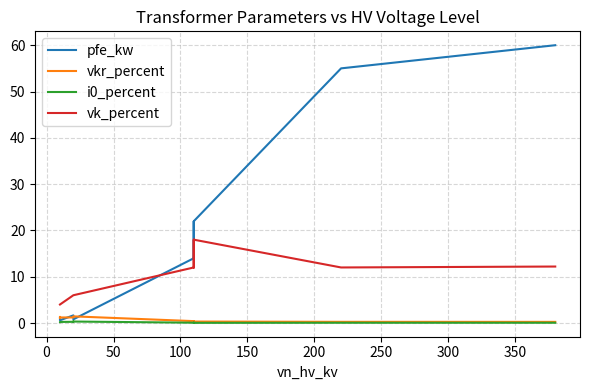

What is the sum of all vk_percent values?

146.6